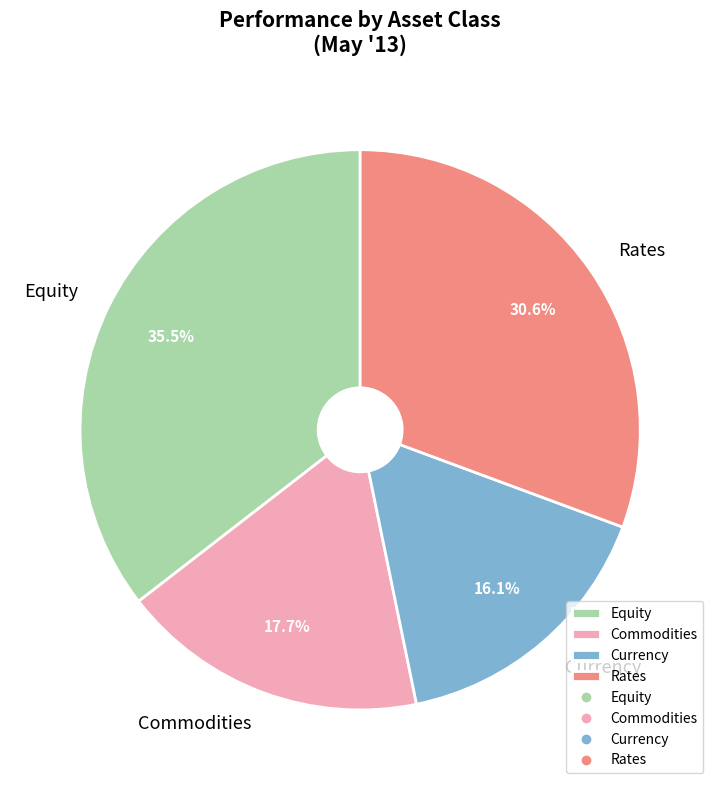

Does any single category account for the majority?

No